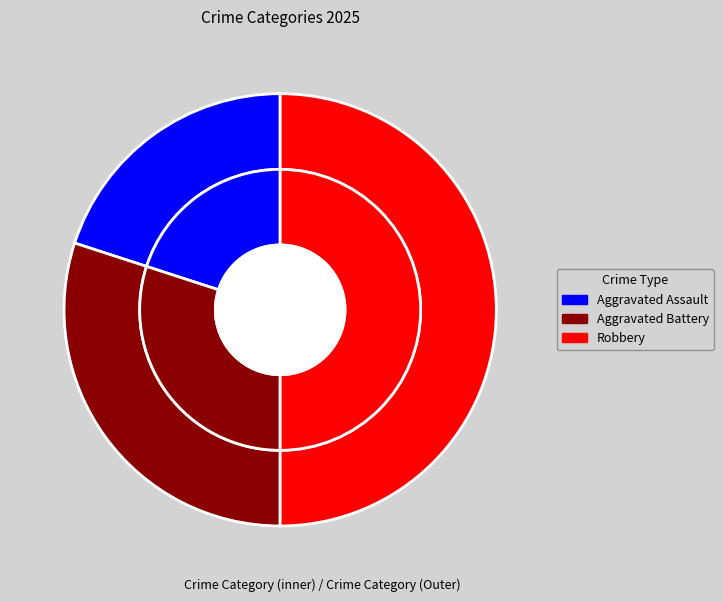

What portion of the pie excludes Aggravated Assault?

80.0%